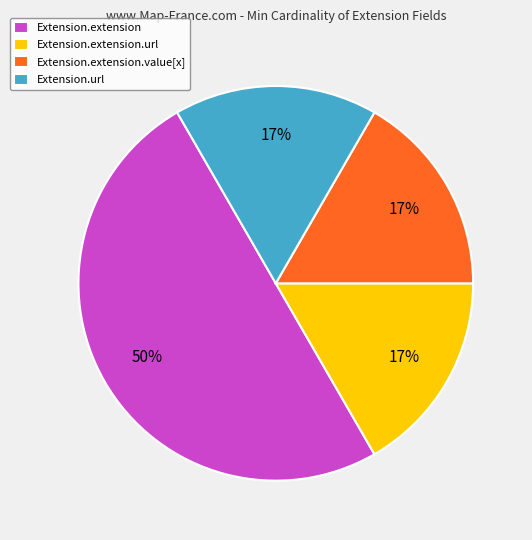

What percentage is the Extension.extension.url slice, to the nearest percent?

17%